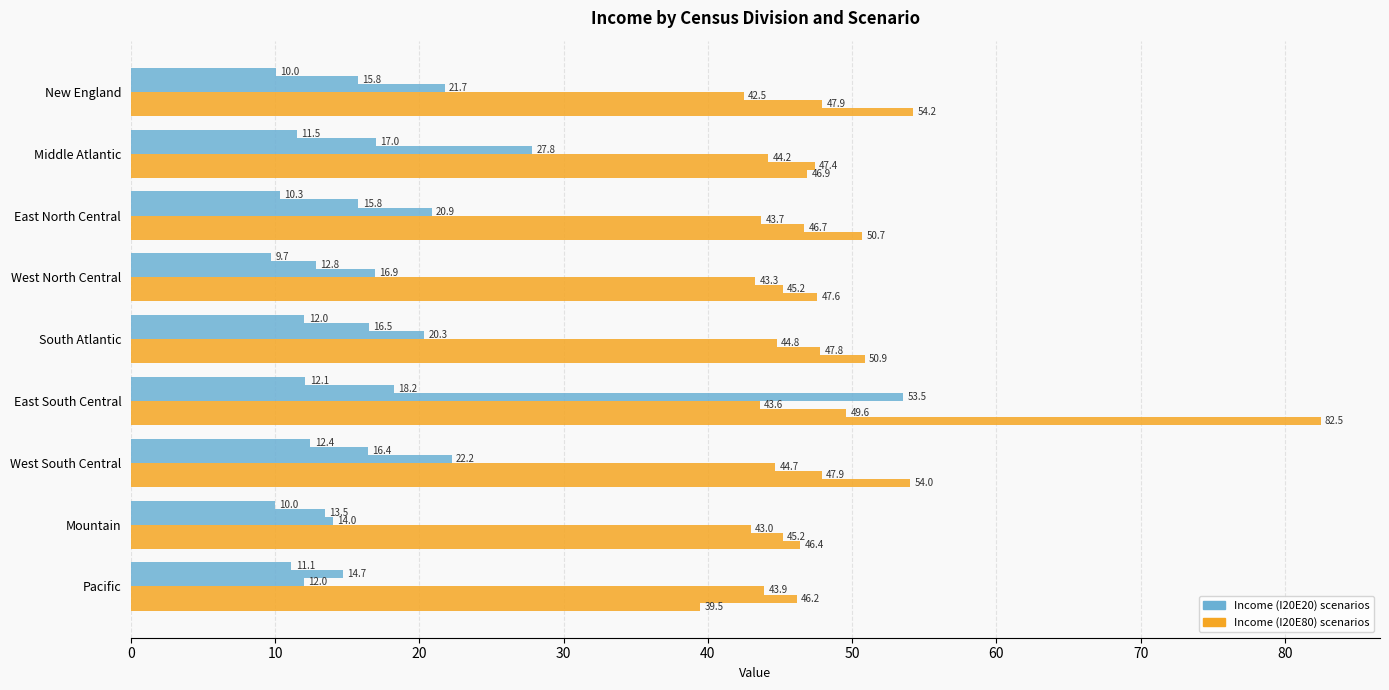

What is the smallest value displayed?

9.7